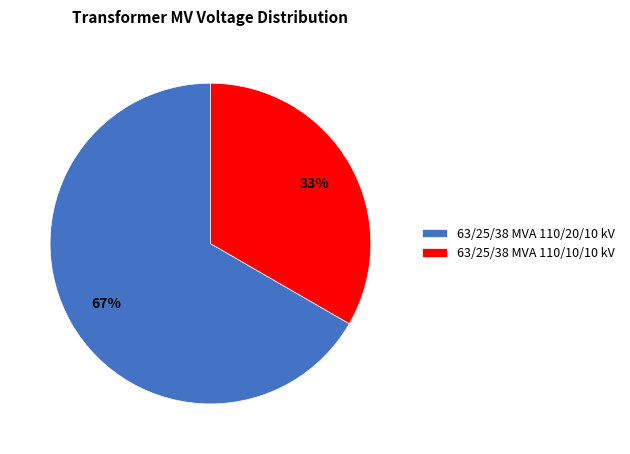

Is the sum of 63/25/38 MVA 110/10/10 kV and 63/25/38 MVA 110/20/10 kV greater than half?

Yes